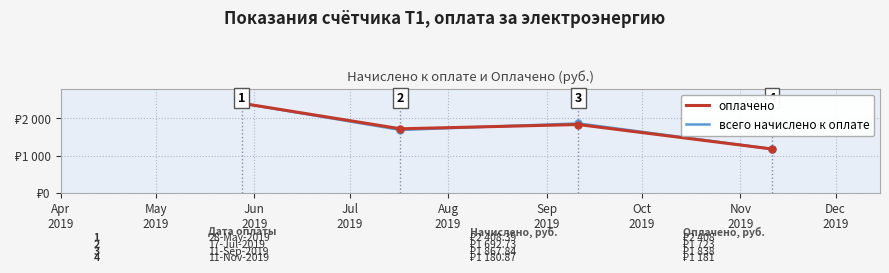

Which series has the widest spread of values?

оплачено